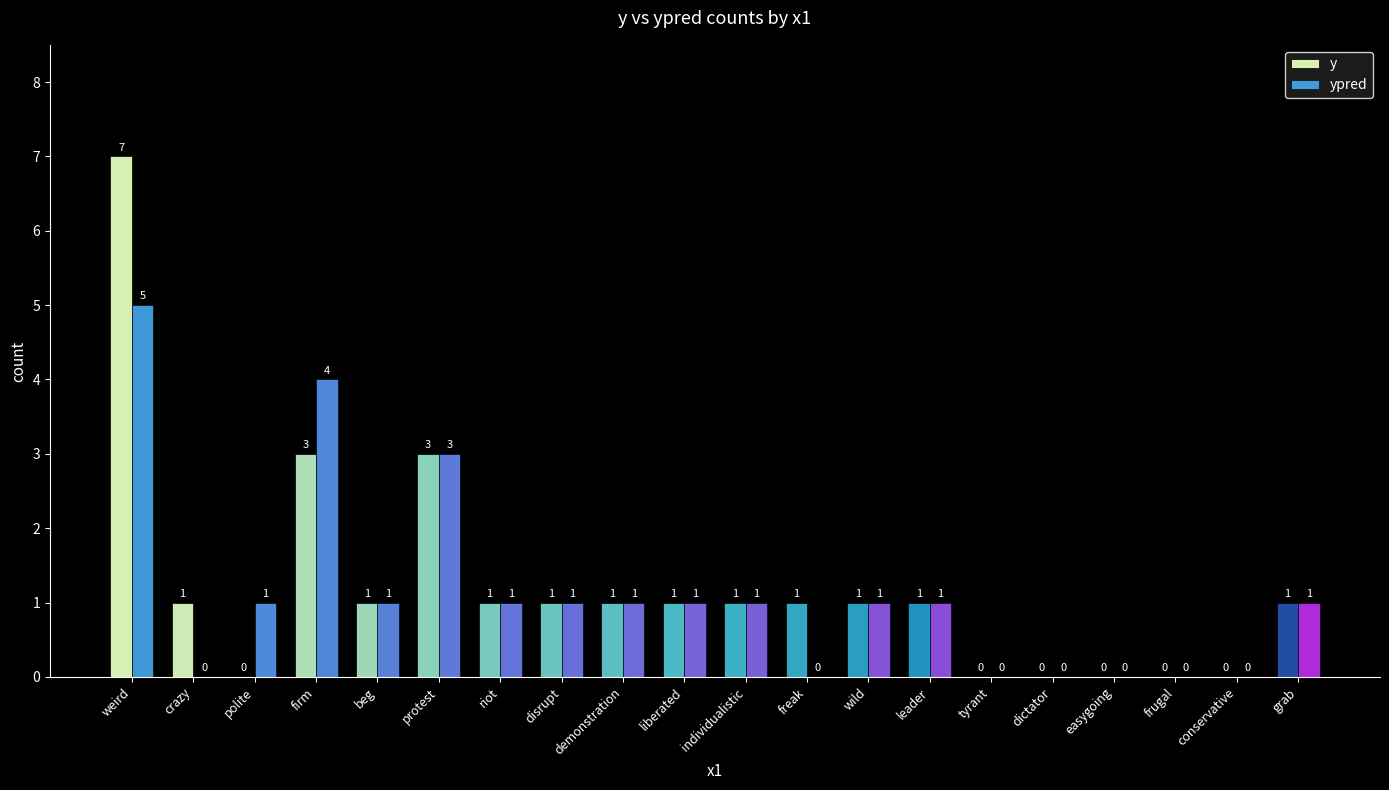

Reading left to right, list all the values displayed in this chart.

y: 7	1	0	3	1	3	1	1	1	1	1	1	1	1	0	0	0	0	0	1
ypred: 5	0	1	4	1	3	1	1	1	1	1	0	1	1	0	0	0	0	0	1